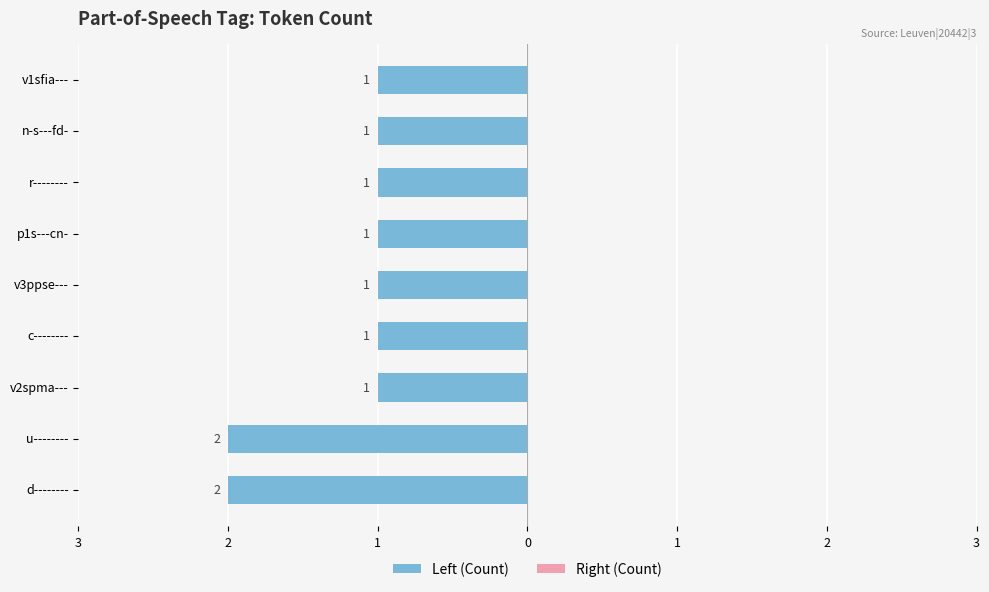

Are the bars horizontal?

Yes